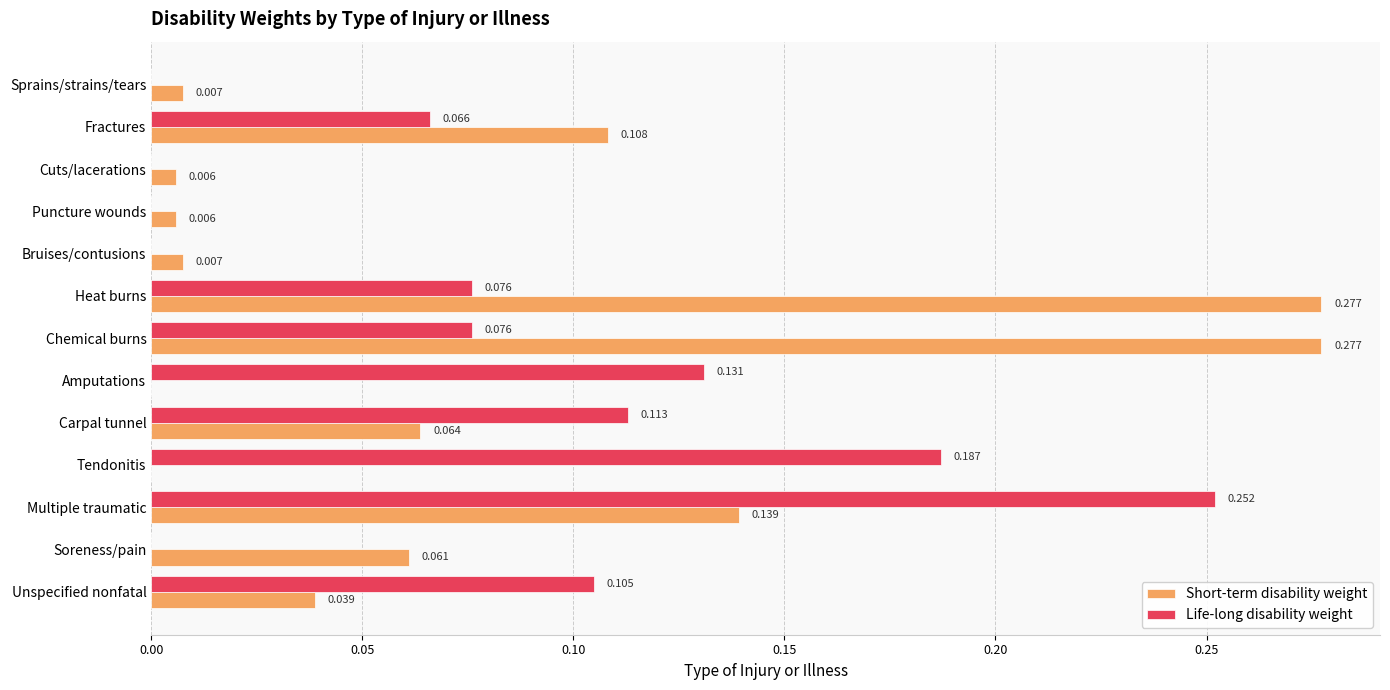

Is the value of Short-term disability weight at Cuts/lacerations greater than the value of Life-long disability weight at Carpal tunnel?

No